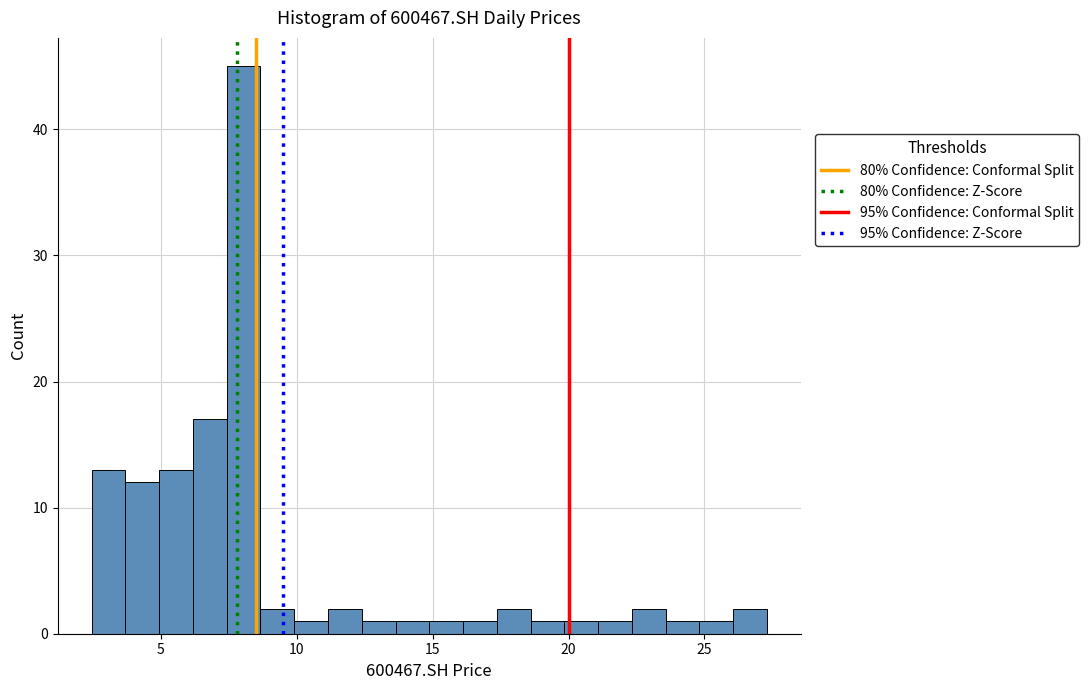

Around what value on the x-axis is the tallest bar? Give the approximate position of its centre, as read against the axis.

8.0